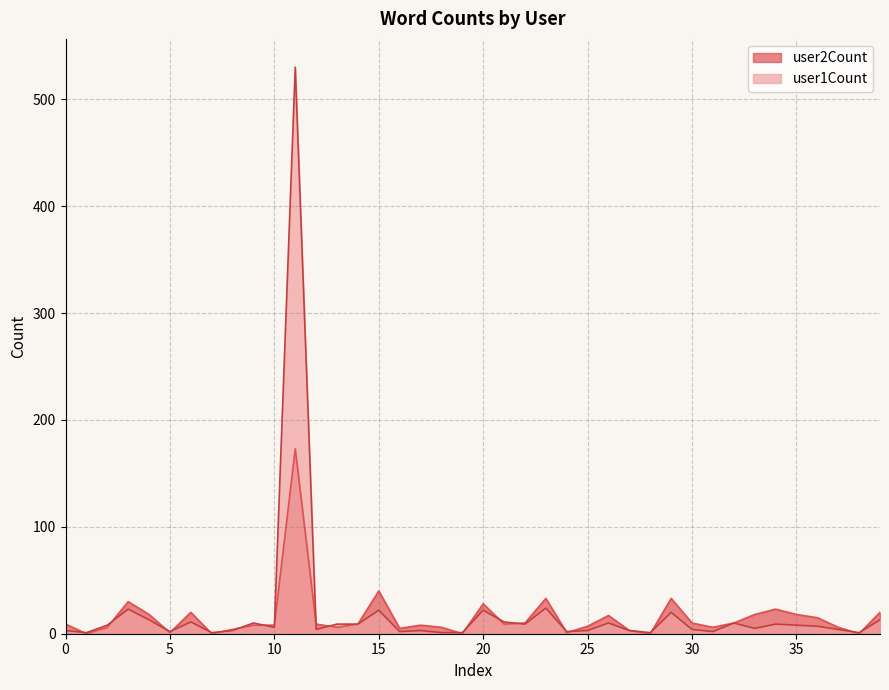

At which label does user2Count first exceed 9?

3